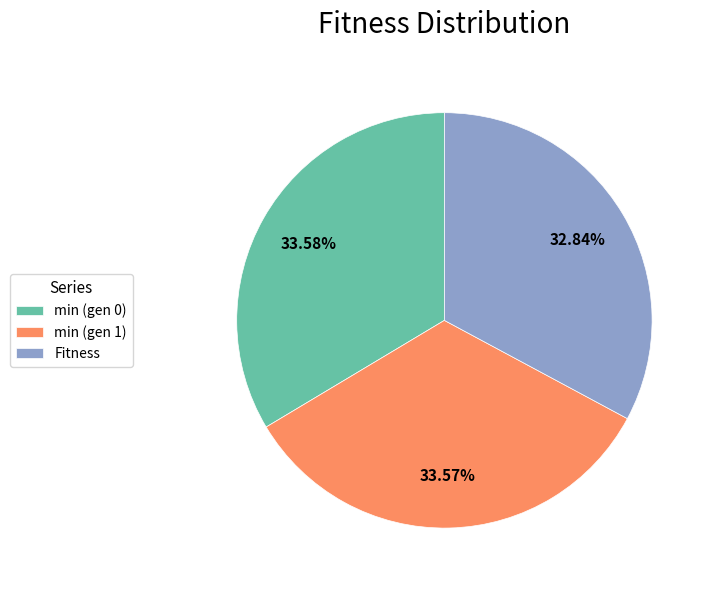

How many slices are in this pie chart?

3